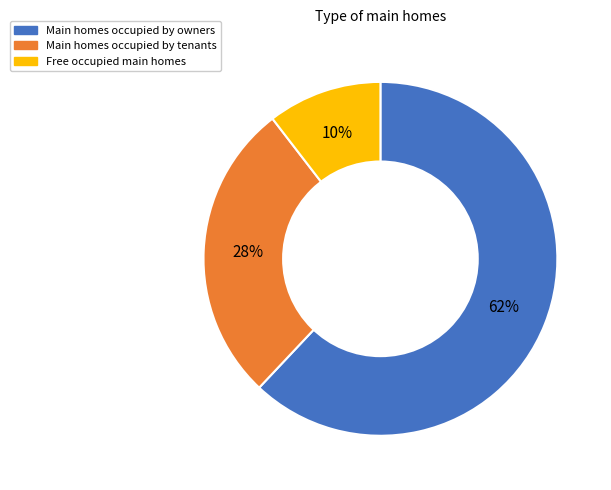

To the nearest percent, what is the difference between the largest and smallest slice percentages?

52%